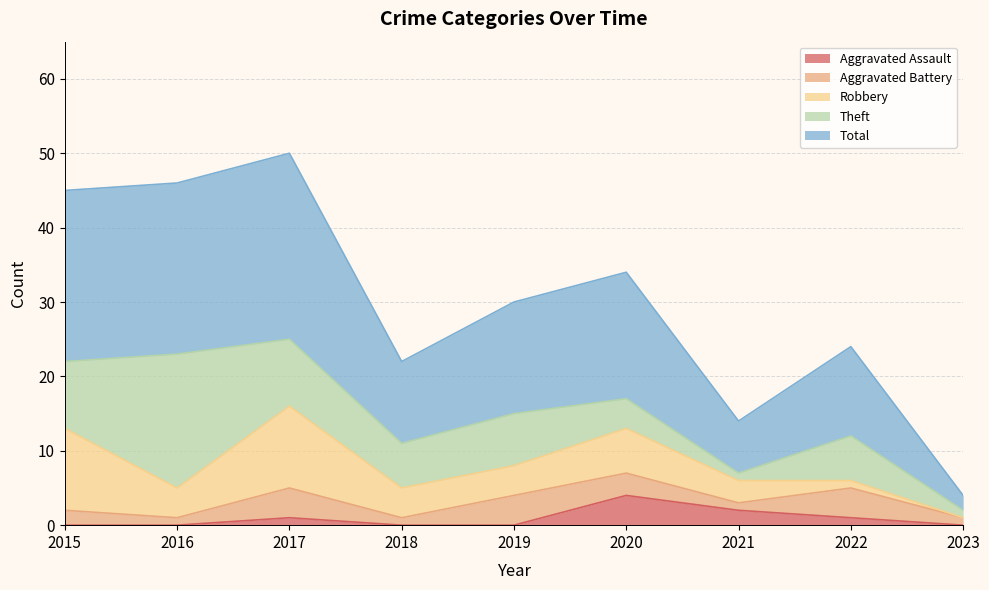

What are all the series names shown in the legend?

Aggravated Assault, Aggravated Battery, Robbery, Theft, Total